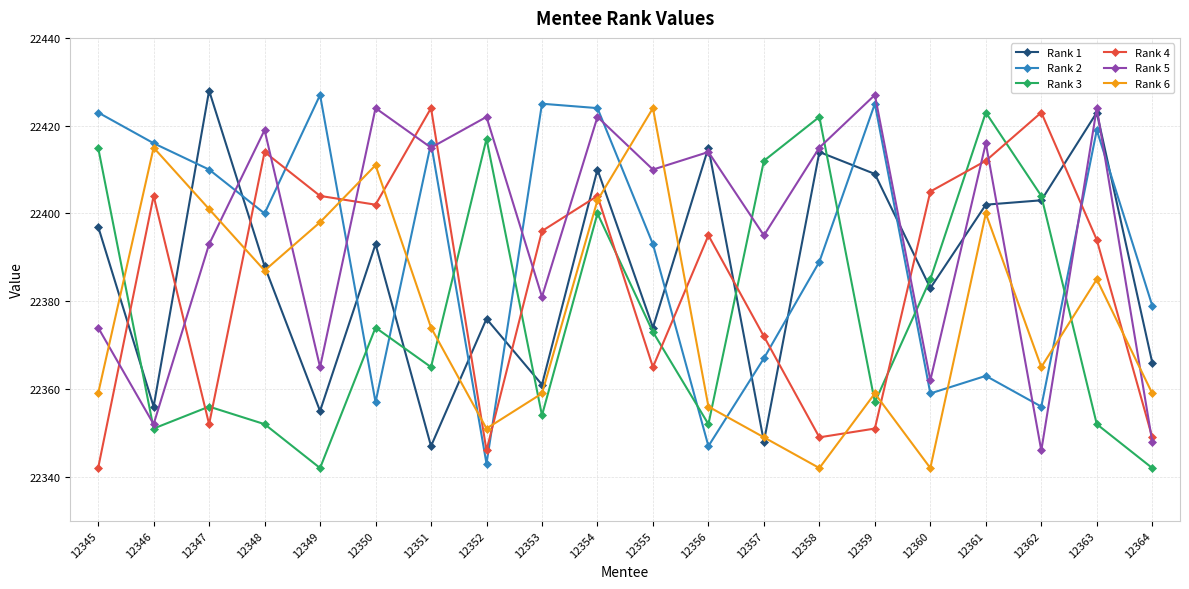

What is the approximate value of Rank 4 at 12356?

22395